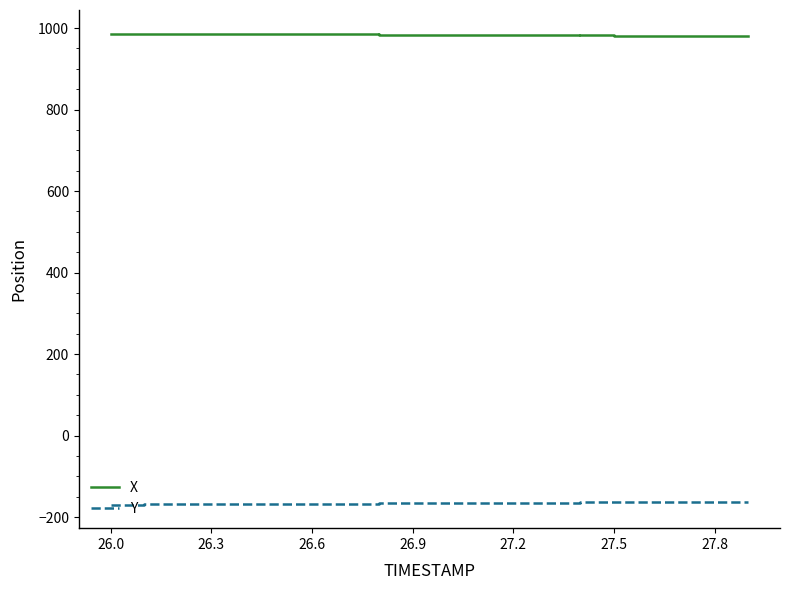

List the series in order of their overall mean, highest first.

X, Y